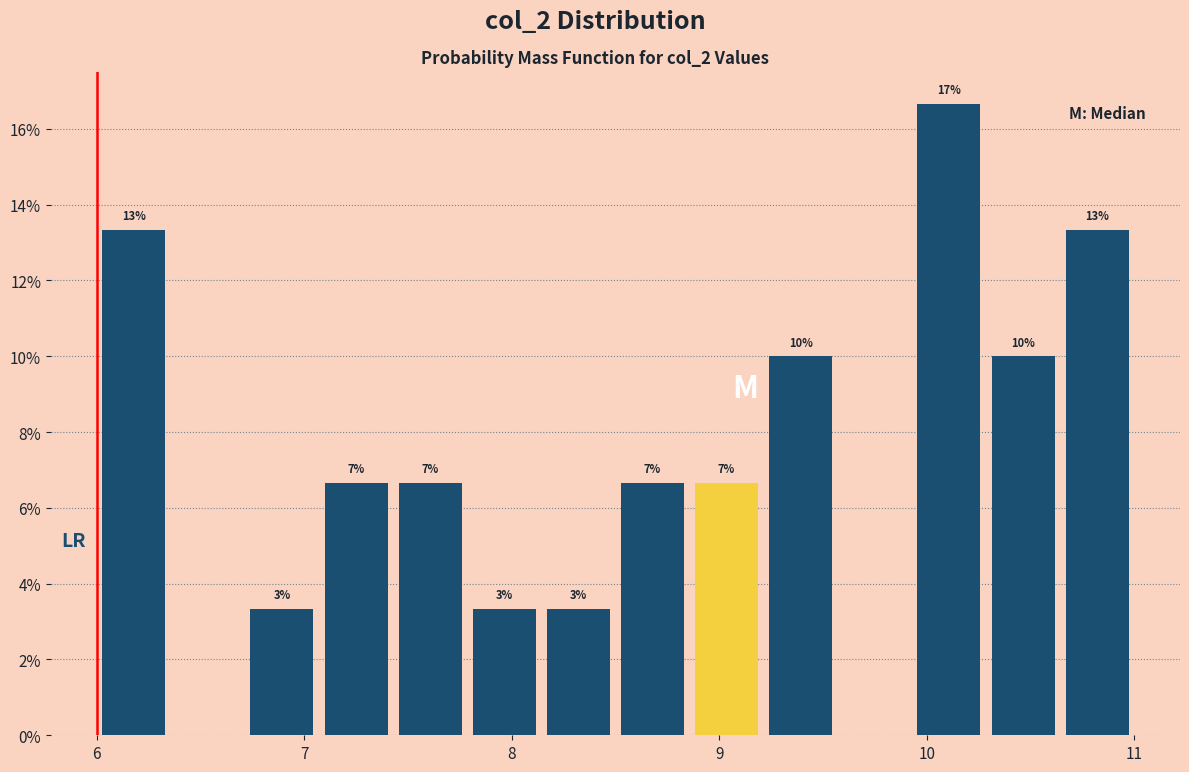

Around what value on the x-axis is the tallest bar? Give the approximate position of its centre, as read against the axis.

10.1